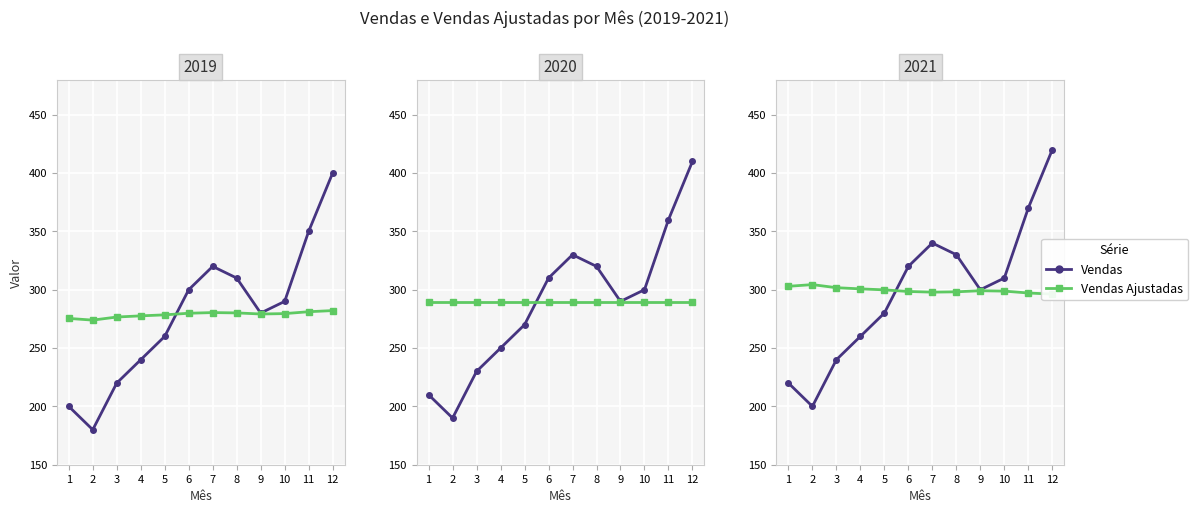

How many interior local peaks does the Vendas series have?

1